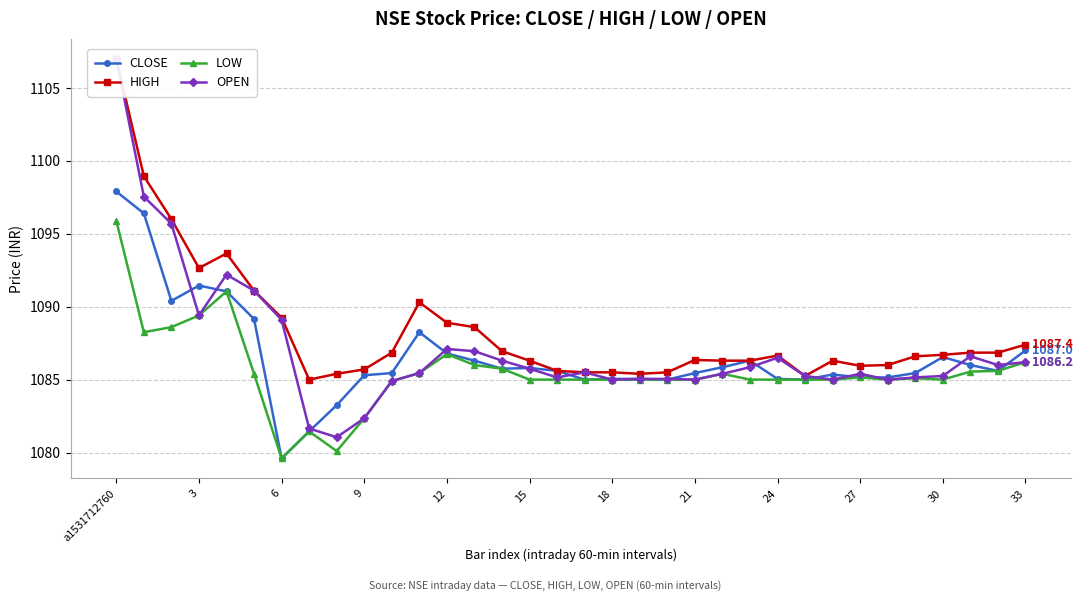

What is the average value of the LOW series?

1085.6